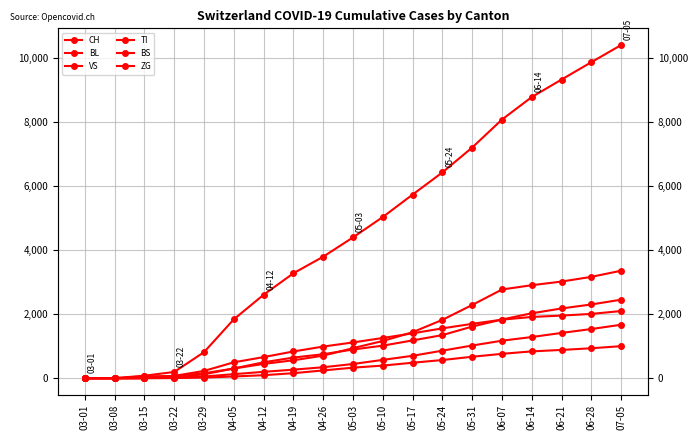

Reading left to right, list all the values displayed in this chart.

CH: 03-01=0	03-08=3	03-15=79	03-22=196	03-29=814	04-05=1839	04-12=2606	04-19=3277	04-26=3795	05-03=4397	05-10=5034	05-17=5734	05-24=6427	05-31=7204	06-07=8078	06-14=8780	06-21=9327	06-28=9869	07-05=10405
BL: 03-01=0	03-08=0	03-15=5	03-22=25	03-29=123	04-05=305	04-12=497	04-19=646	04-26=750	05-03=897	05-10=1018	05-17=1181	05-24=1347	05-31=1614	06-07=1834	06-14=2028	06-21=2179	06-28=2304	07-05=2453
VS: 03-01=0	03-08=0	03-15=6	03-22=19	03-29=54	04-05=127	04-12=200	04-19=268	04-26=343	05-03=445	05-10=573	05-17=701	05-24=861	05-31=1022	06-07=1172	06-14=1287	06-21=1415	06-28=1537	07-05=1671
TI: 03-01=0	03-08=0	03-15=61	03-22=70	03-29=155	04-05=303	04-12=447	04-19=561	04-26=705	05-03=940	05-10=1163	05-17=1437	05-24=1823	05-31=2288	06-07=2771	06-14=2905	06-21=3019	06-28=3166	07-05=3358
BS: 03-01=0	03-08=0	03-15=0	03-22=73	03-29=228	04-05=497	04-12=660	04-19=836	04-26=989	05-03=1118	05-10=1257	05-17=1403	05-24=1557	05-31=1699	06-07=1829	06-14=1914	06-21=1956	06-28=2009	07-05=2099
ZG: 03-01=0	03-08=0	03-15=0	03-22=5	03-29=21	04-05=55	04-12=95	04-19=158	04-26=244	05-03=330	05-10=395	05-17=484	05-24=569	05-31=671	06-07=762	06-14=839	06-21=884	06-28=936	07-05=1002